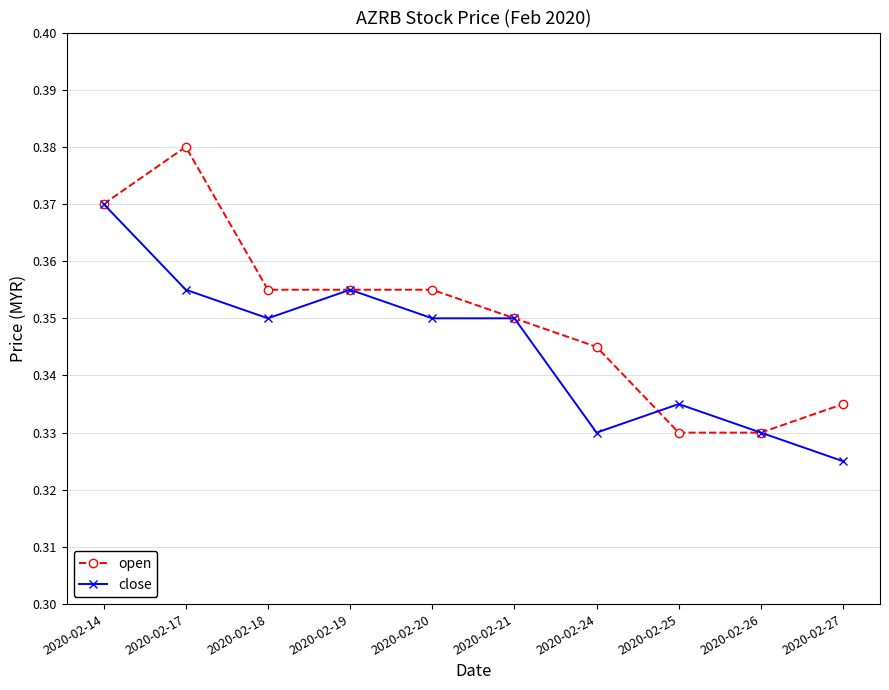

Which category has the highest value across all series?

2020-02-17